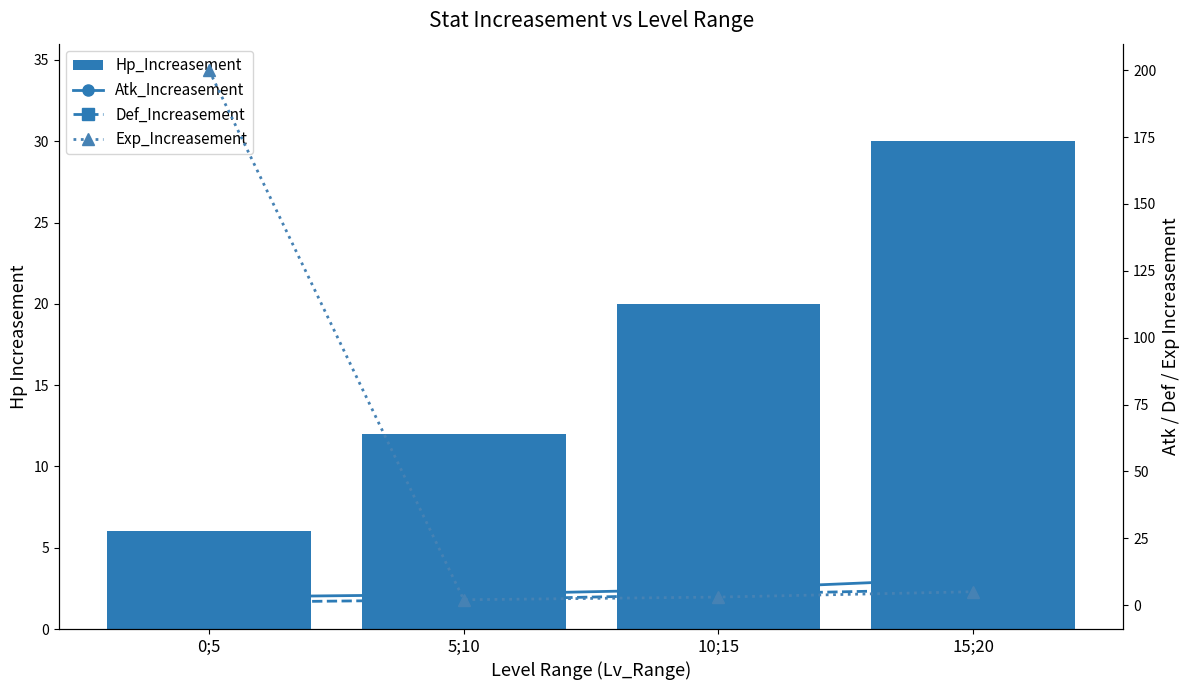

What is the label of the 4th bar from the right?

0;5